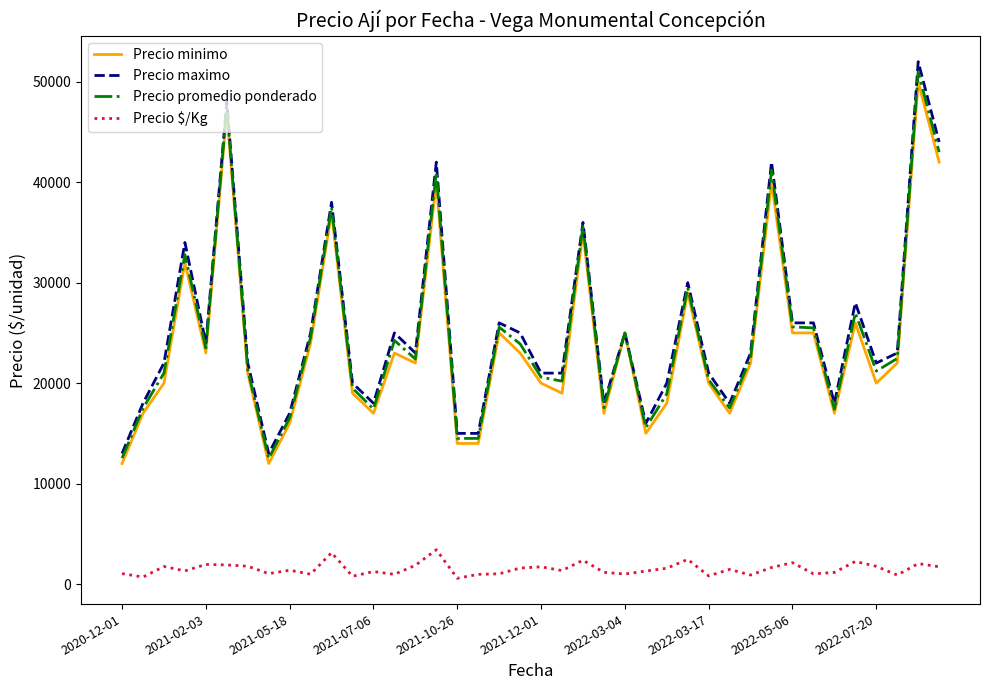

Which series has the largest range (max minus min)?

Precio maximo